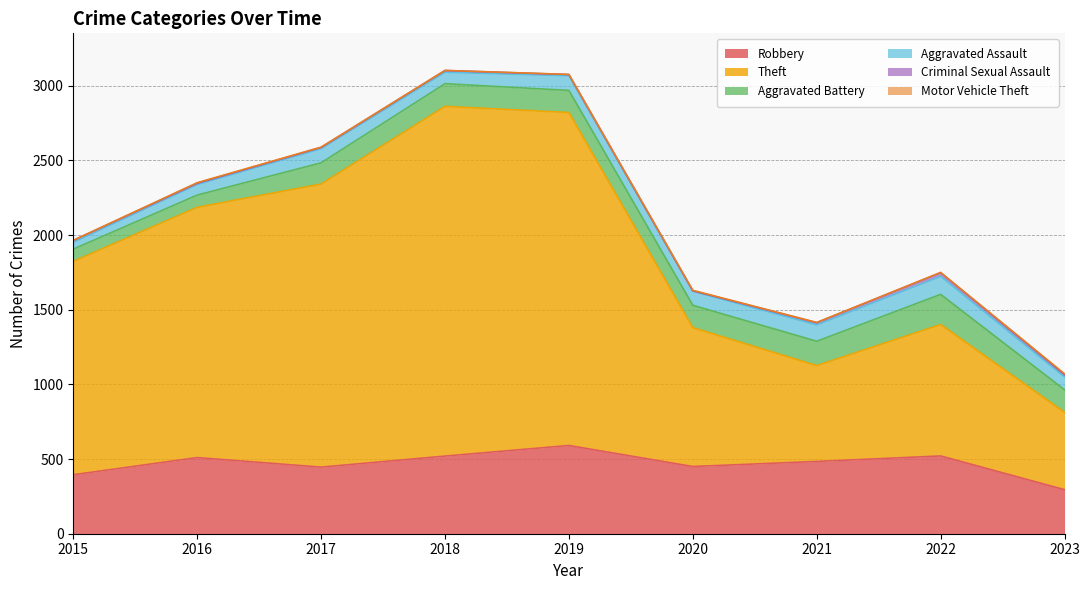

True or false: Criminal Sexual Assault has more than 2 interior local peaks.

False